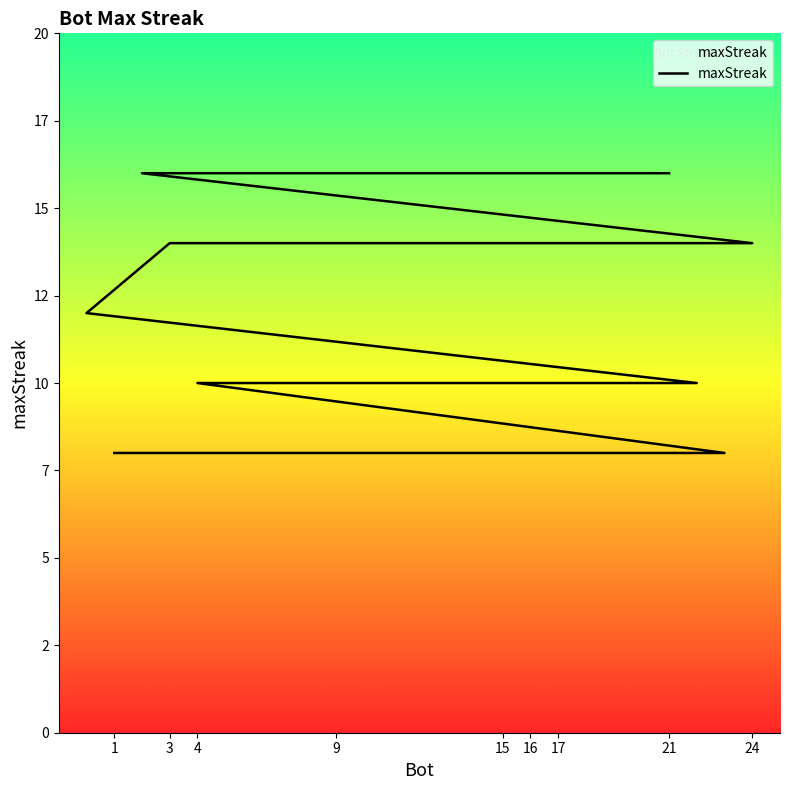

What is the label of the 7th point from the left?

24